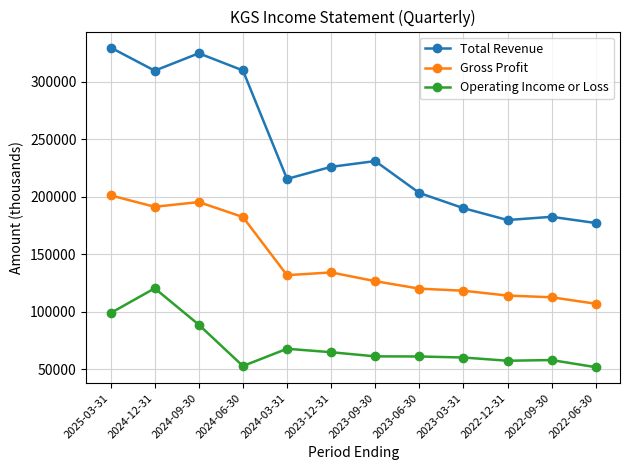

Read the Total Revenue value at 2023-06-30, to the nearest 50.

203300